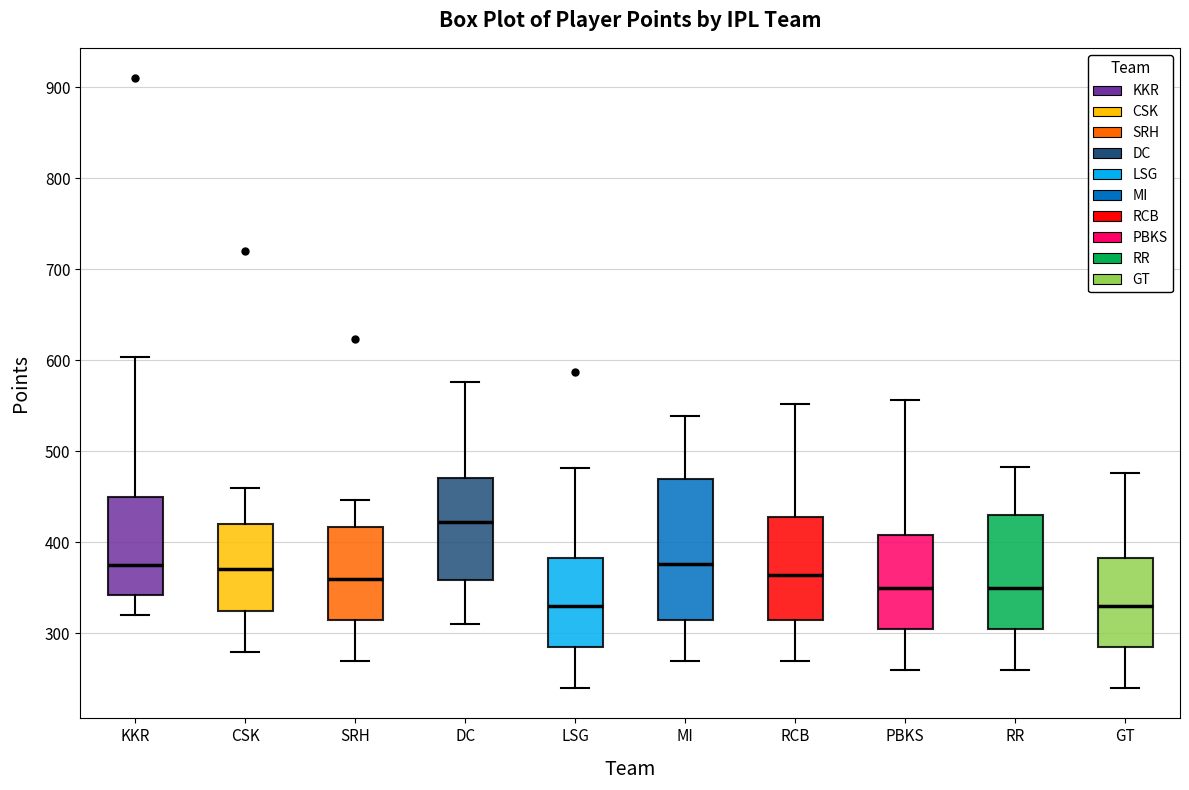

Comparing the boxes themselves (not the whiskers), which one is the tallest?

MI